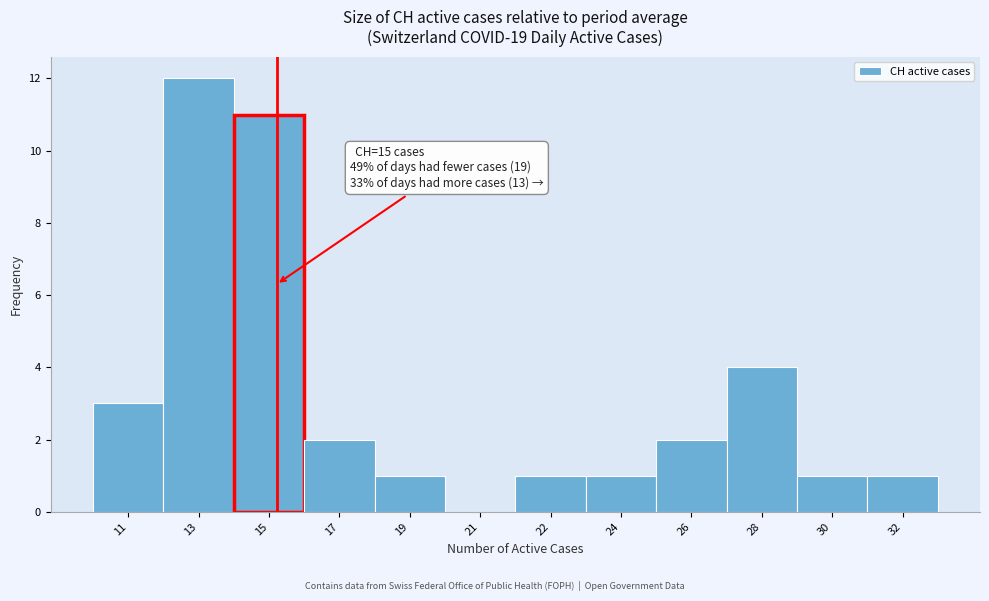

Reading left to right, extract all data points from this chart.

11=3	13=12	15=11	17=2	19=1	21=0	22=1	24=1	26=2	28=4	30=1	32=1